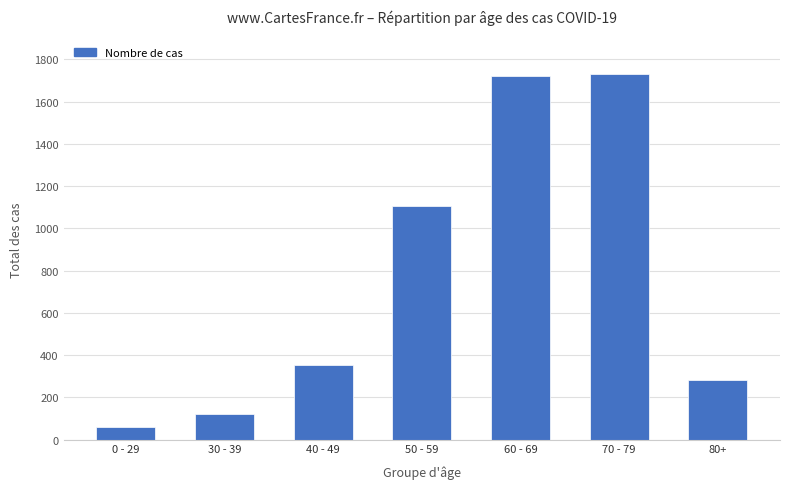

What is the label of the 4th bar from the left?

50 - 59